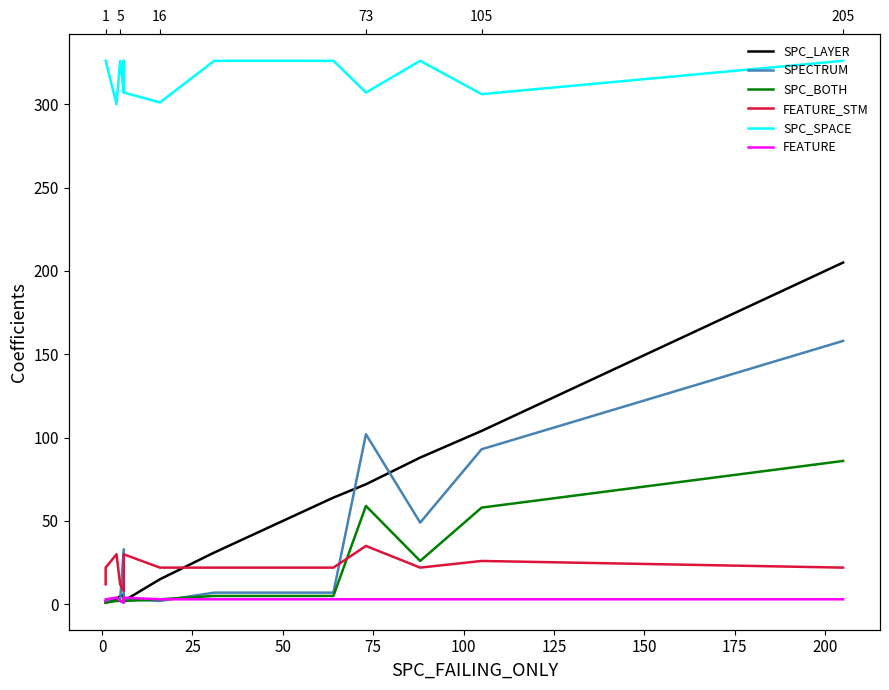

True or false: SPC_LAYER has more than 1 points higher than both neighbors.

False